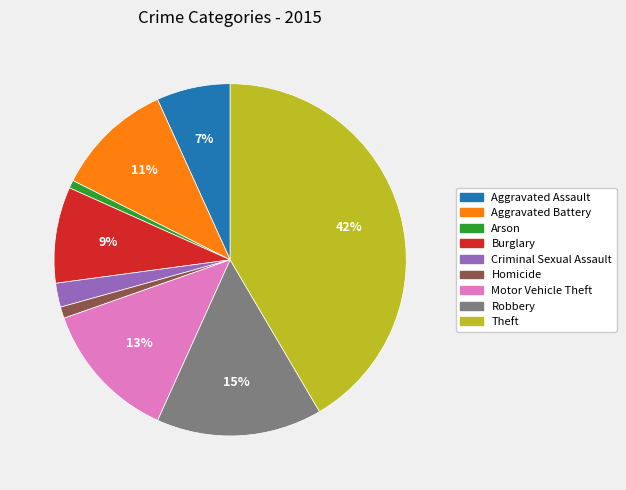

The Burglary slice represents 9% of the pie. True or false?

True